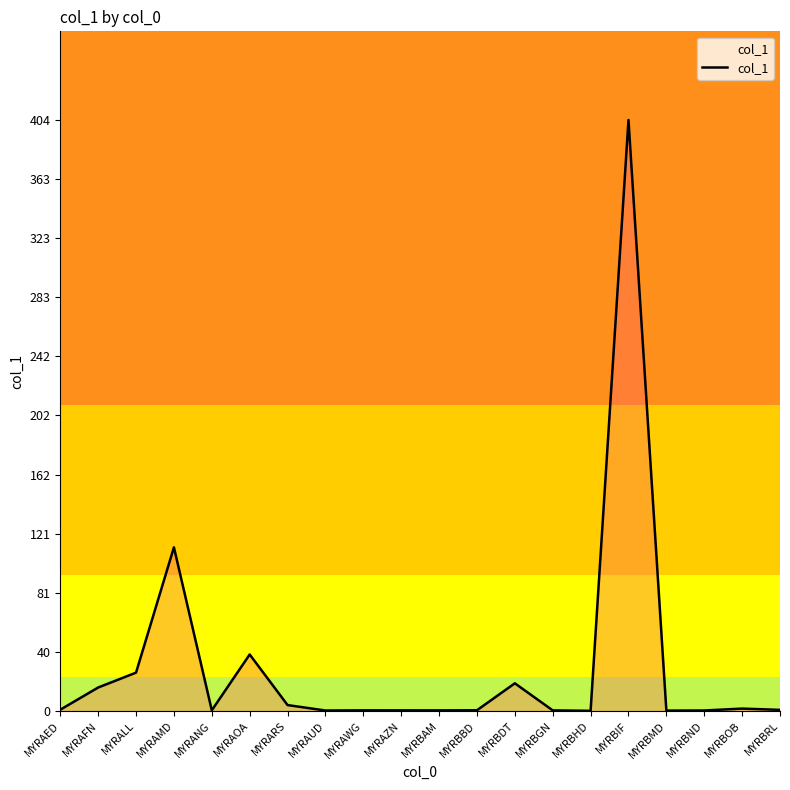

Does the chart have visible grid lines?

No